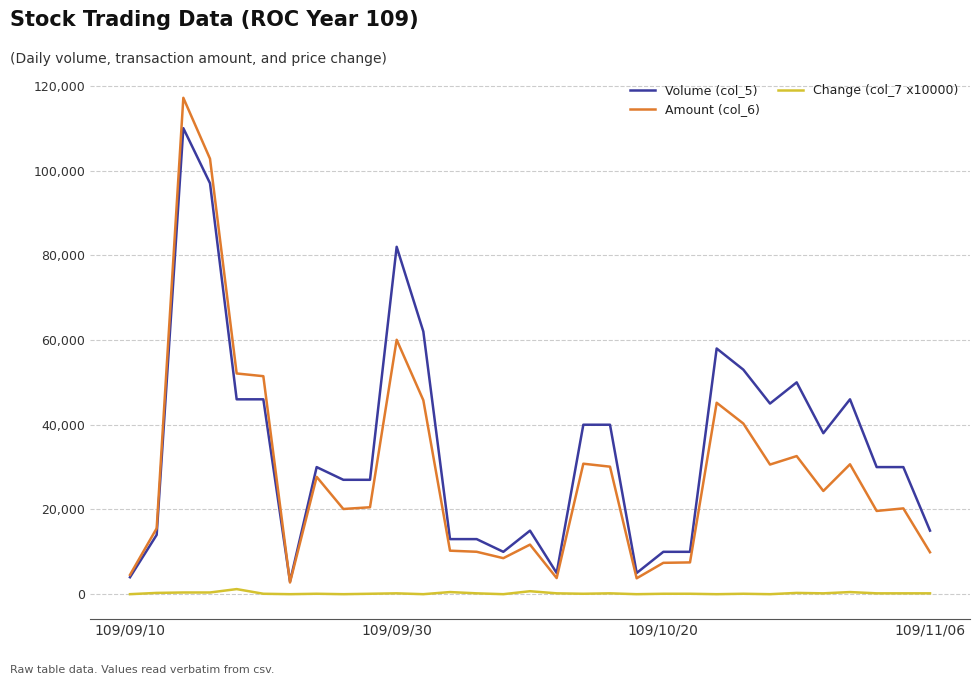

Count the number of categories in the chart.

31